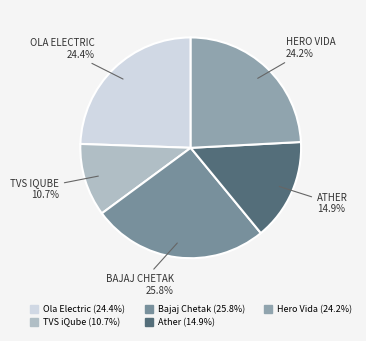

Count the number of slices in the pie.

5